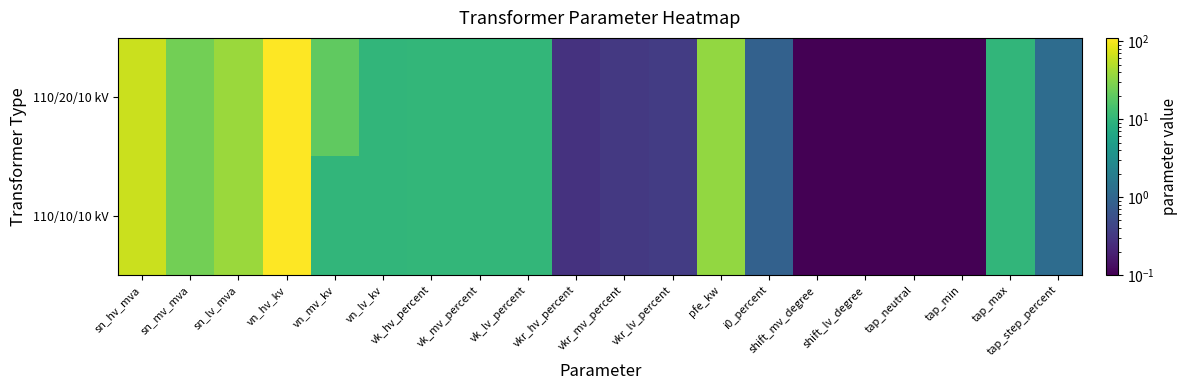

At tap_min, list the series in order from largest to smallest.

110/20/10 kV, 110/10/10 kV